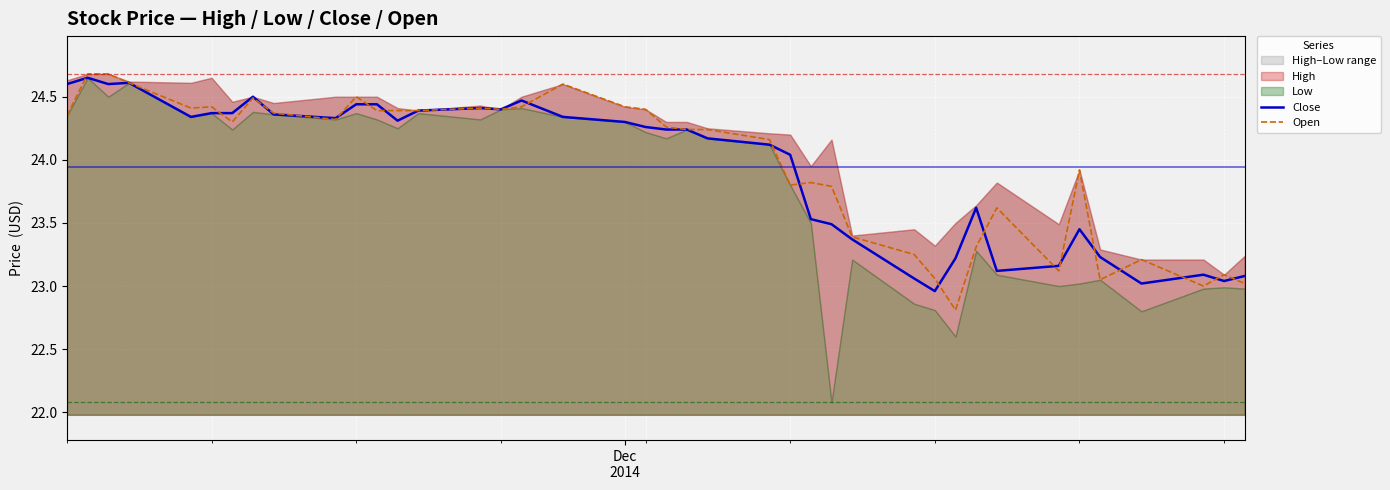

What is the average value of the Open series?

24.0